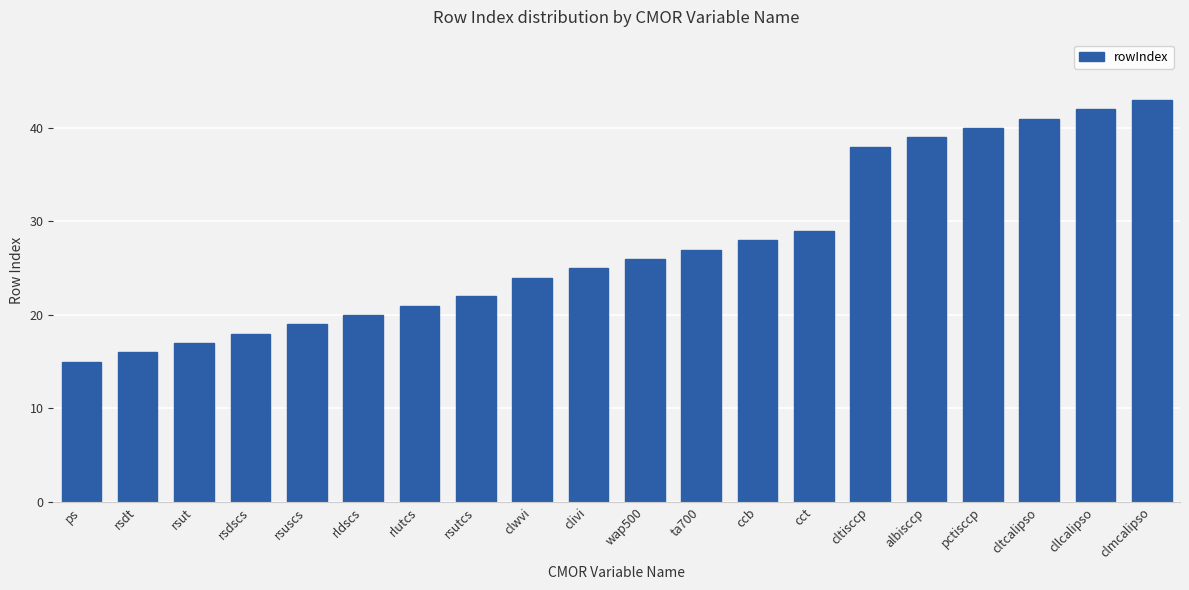

How many data points are less than 26?

10